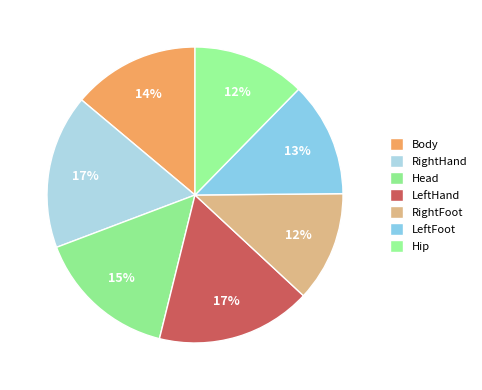

True or false: RightHand accounts for 31% of the total.

False